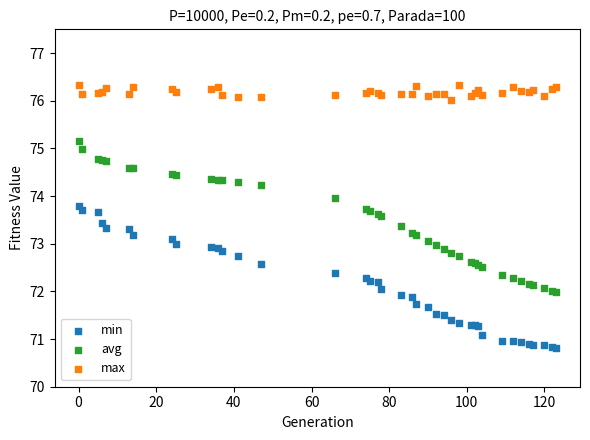

What are all the series names shown in the legend?

min, avg, max